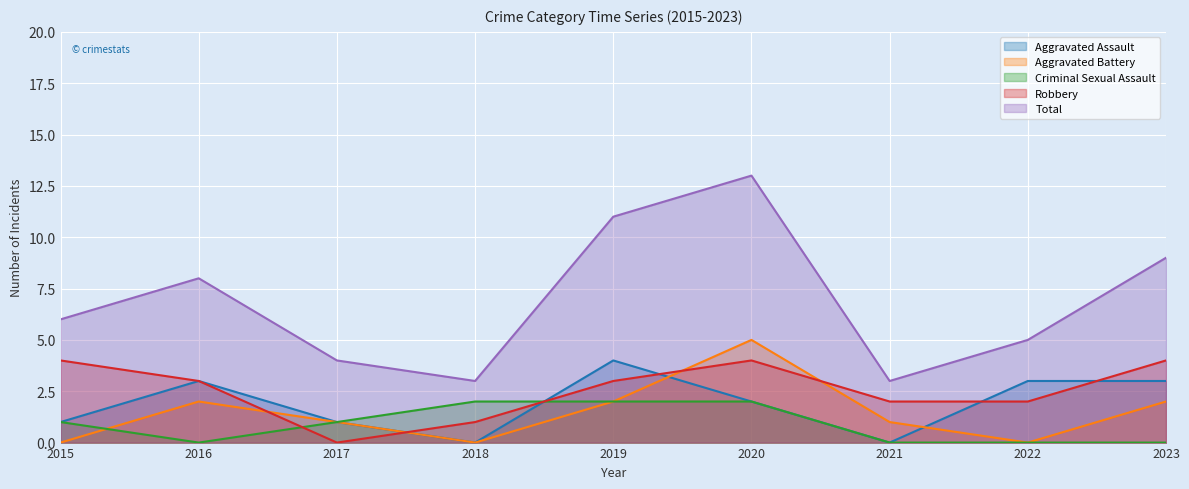

In Total, how many points are lower than both neighbors (excluding endpoints)?

2